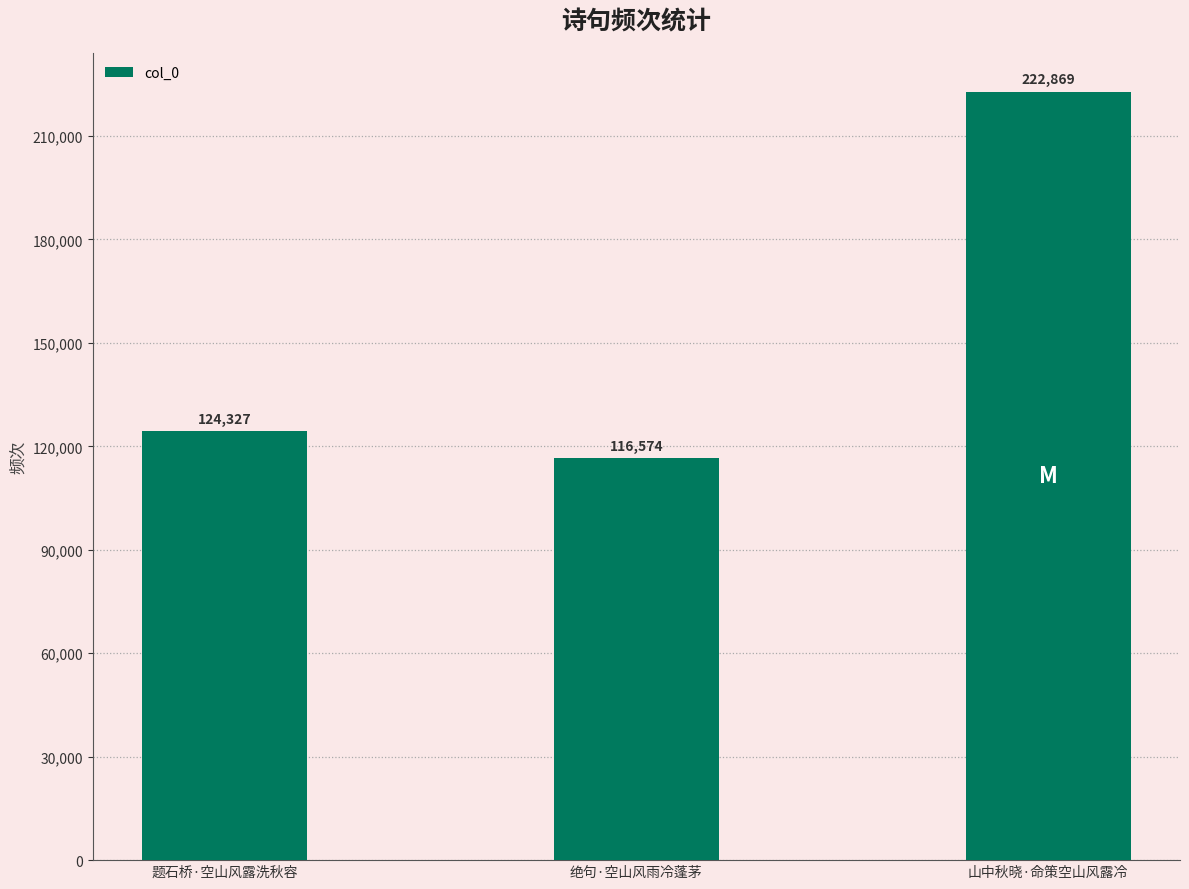

What is the smallest value displayed?

116574